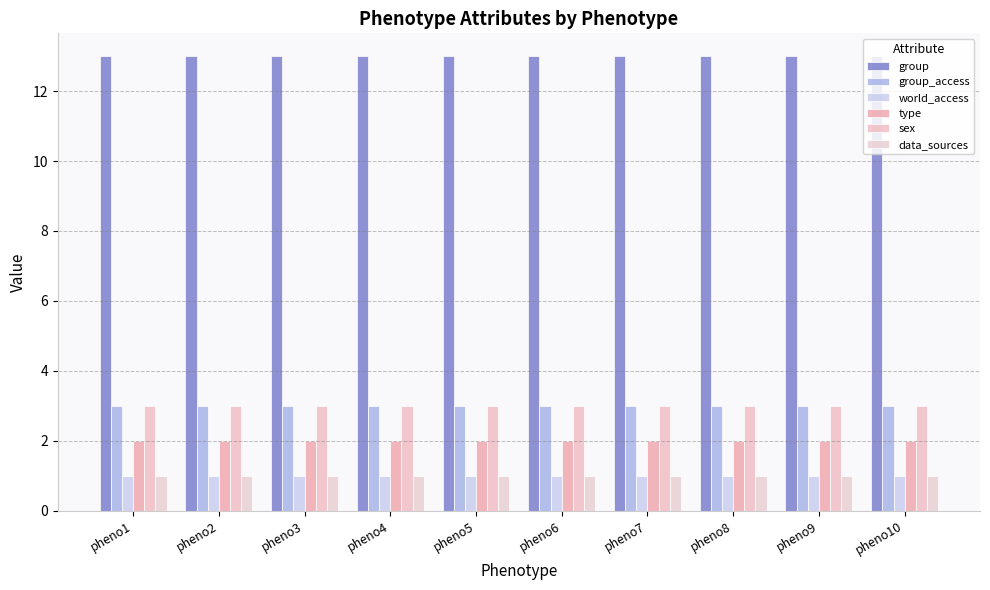

Which category has the lowest value across all series?

pheno1